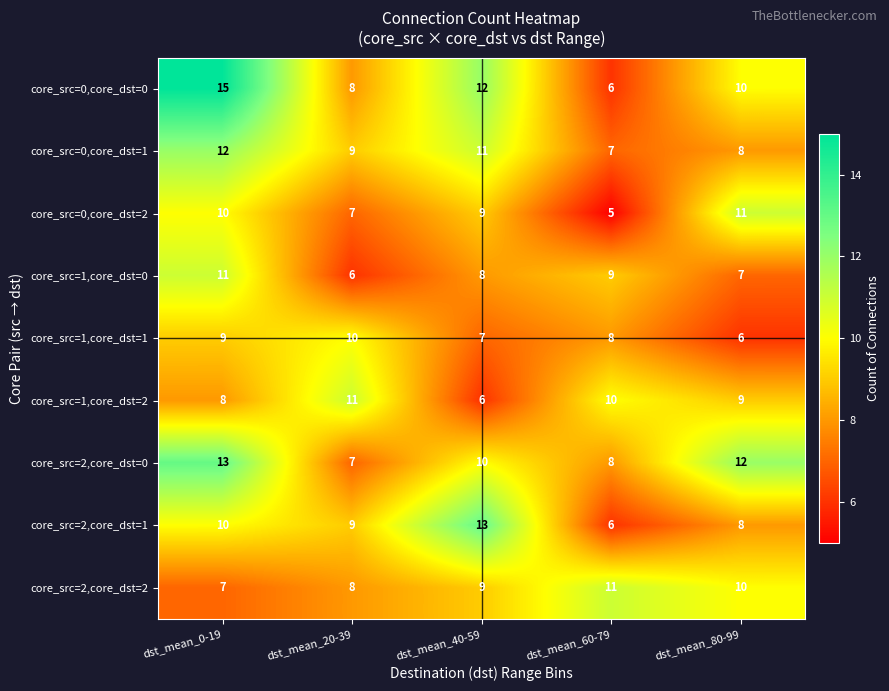

At which label is core_src=2,core_dst=0 closest to 10?

dst_mean_40-59